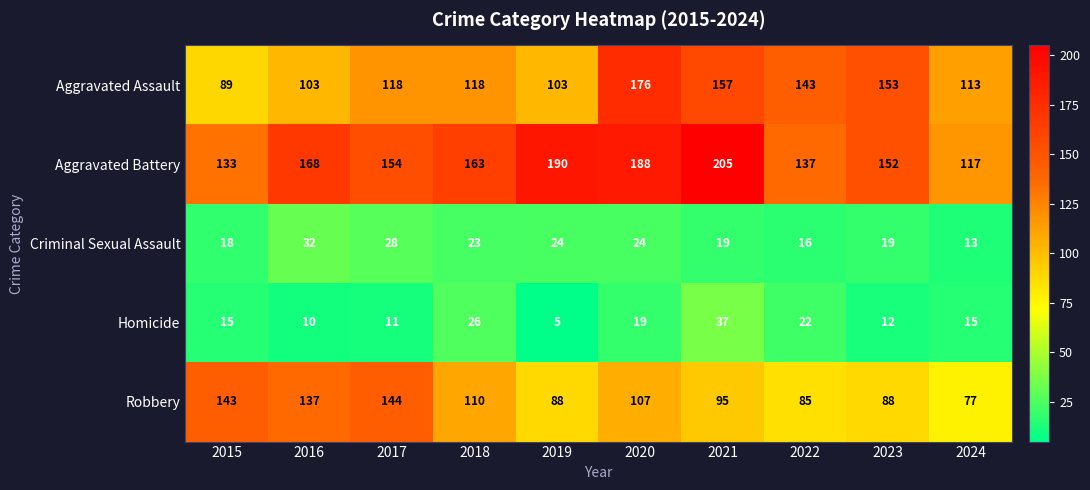

Is it true that Robbery equals 73 at 2015?

False